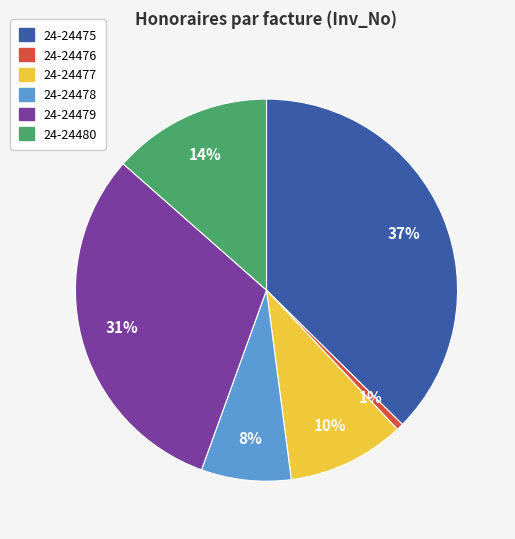

To the nearest percent, what is the average slice percentage?

17%